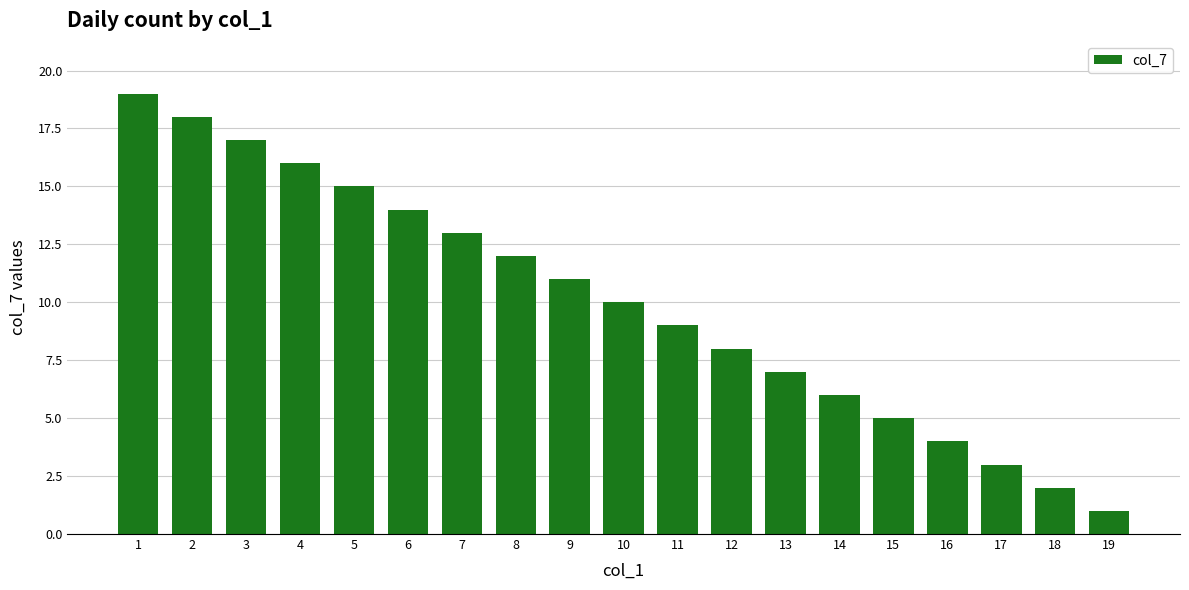

The value at 3 is 17. True or false?

True